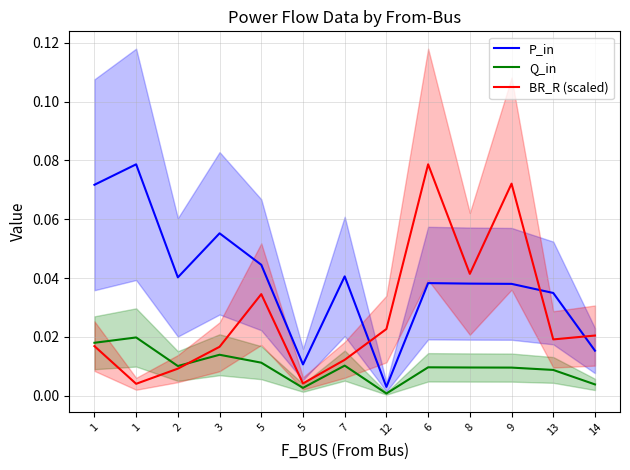

Where is P_in nearest to the value 0?

12